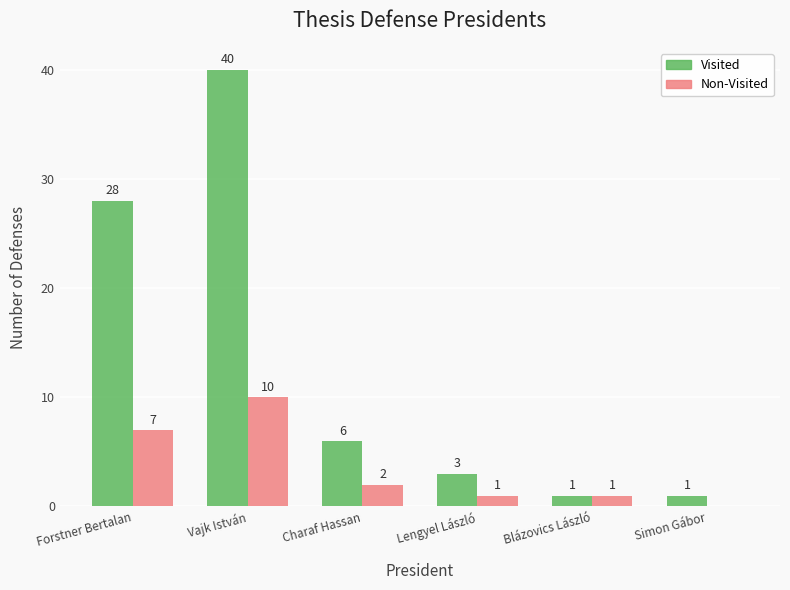

What is the average value of the Visited series?

13